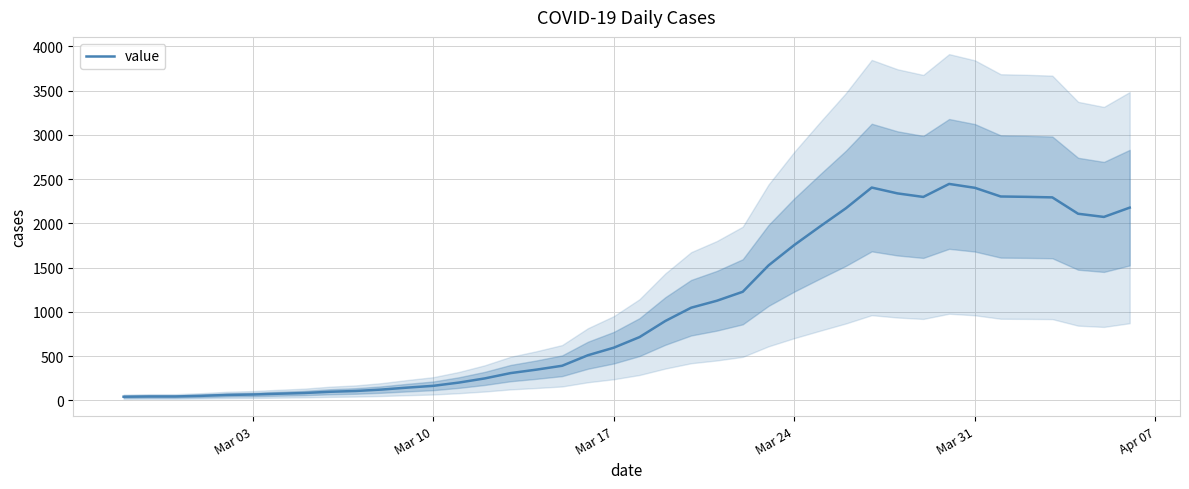

What is the value of the 23rd point from the left?

1046